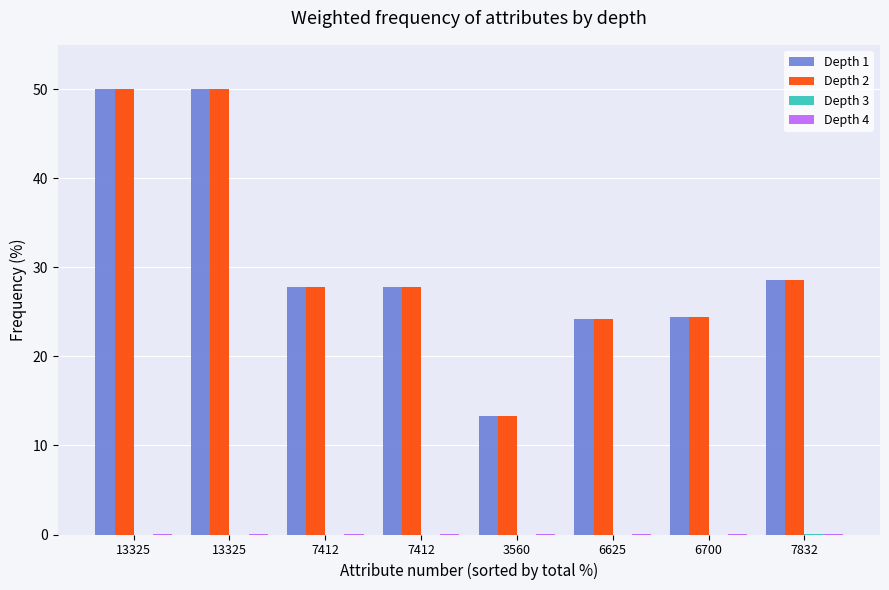

Rank the categories by Depth 2 value from highest to lowest.

13325, 13325, 7832, 7412, 7412, 6700, 6625, 3560